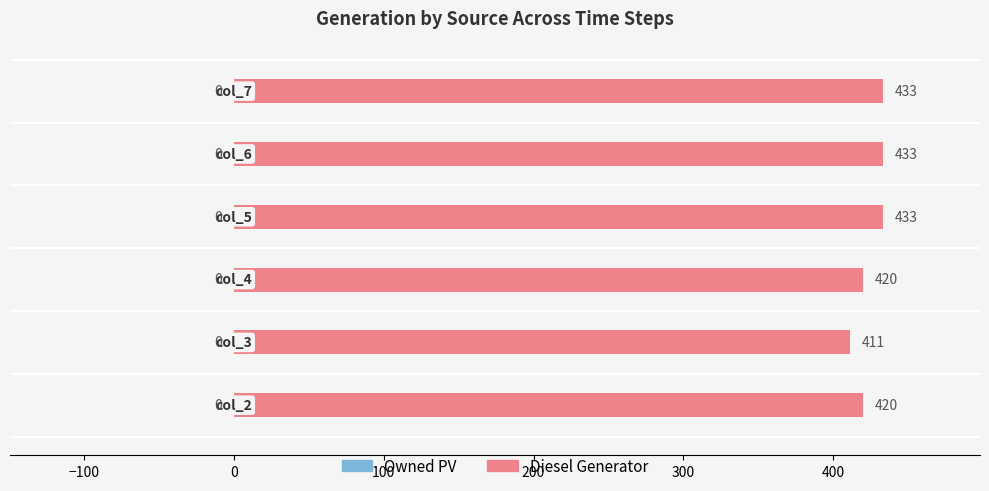

What is the sum of all values?

2550